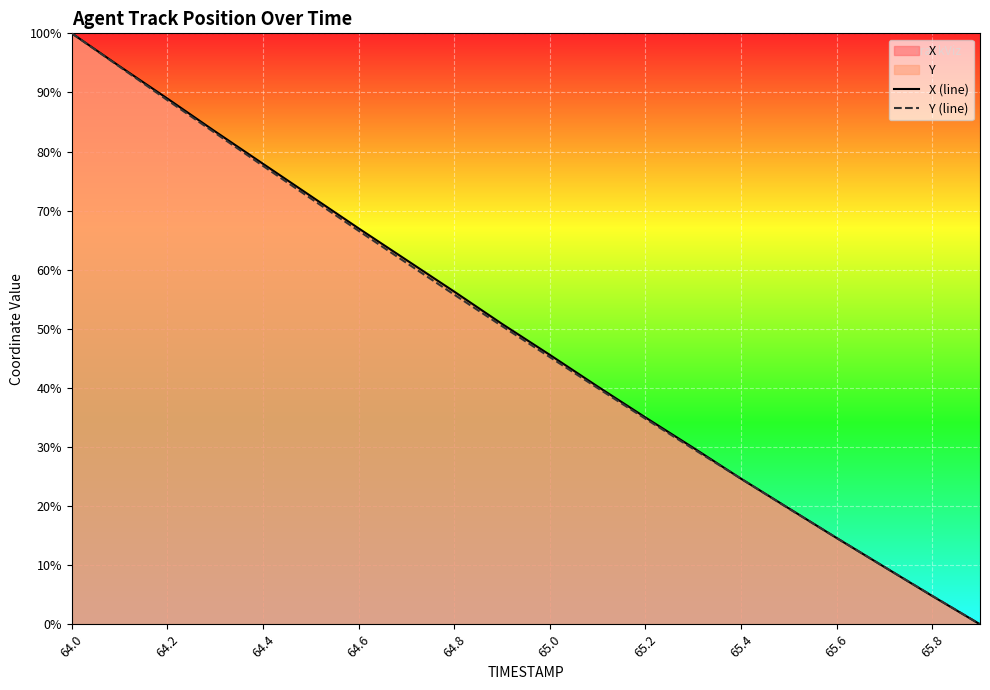

What is the value of the Y (line) point at the 15th from the left?

24.6